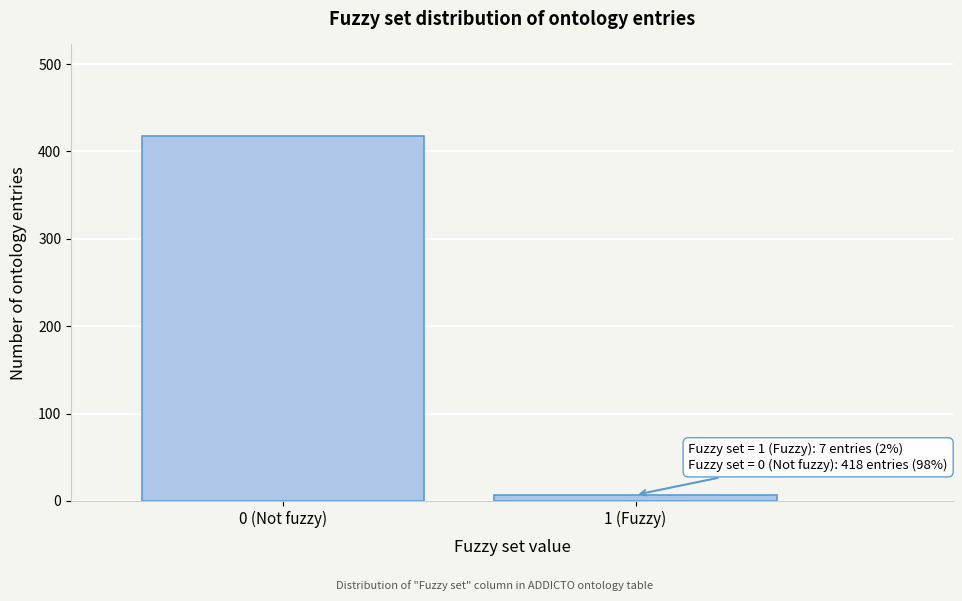

Reading left to right, list all the values displayed in this chart.

418	7